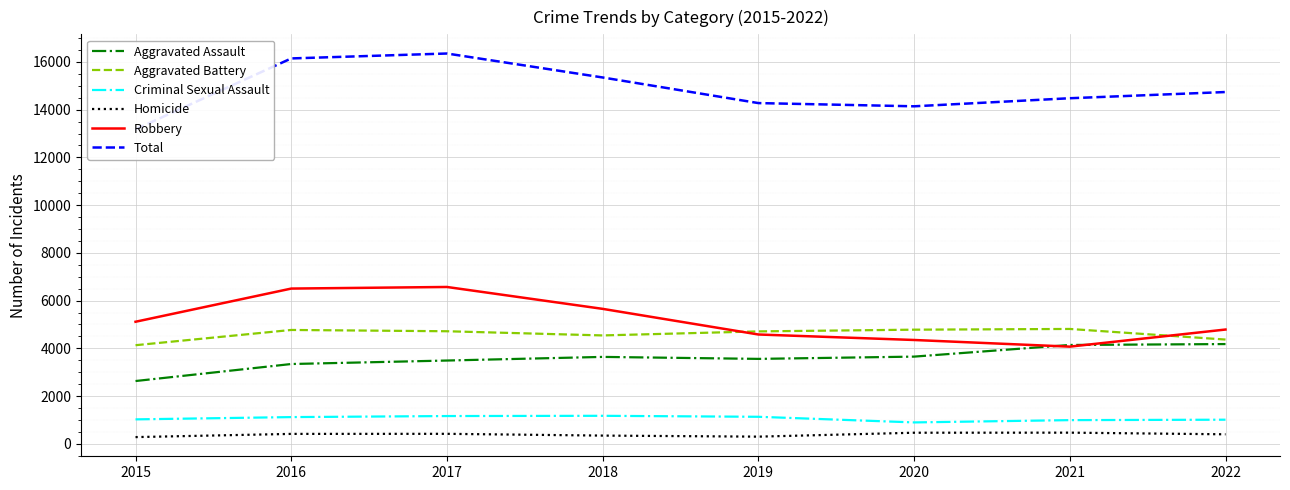

What is the average value of the Total series?

14832